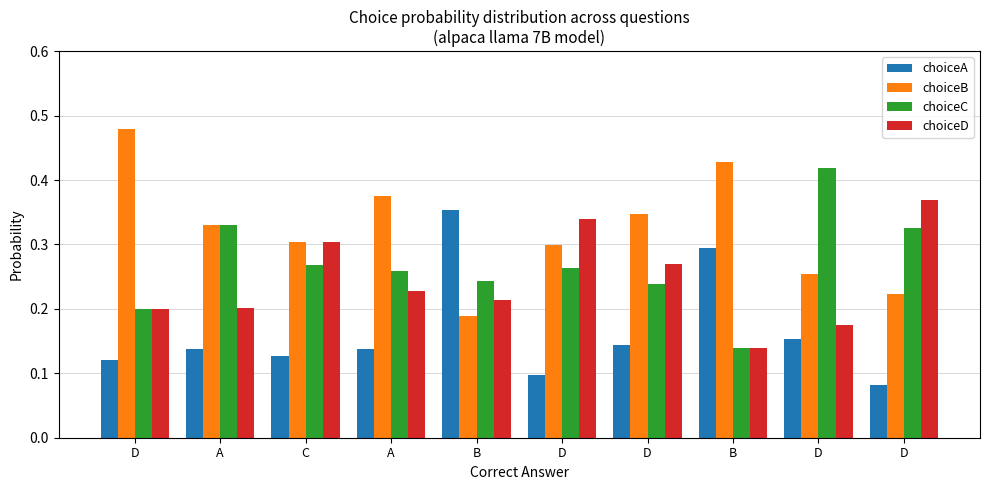

Which category has the lowest value in the choiceA series?

D